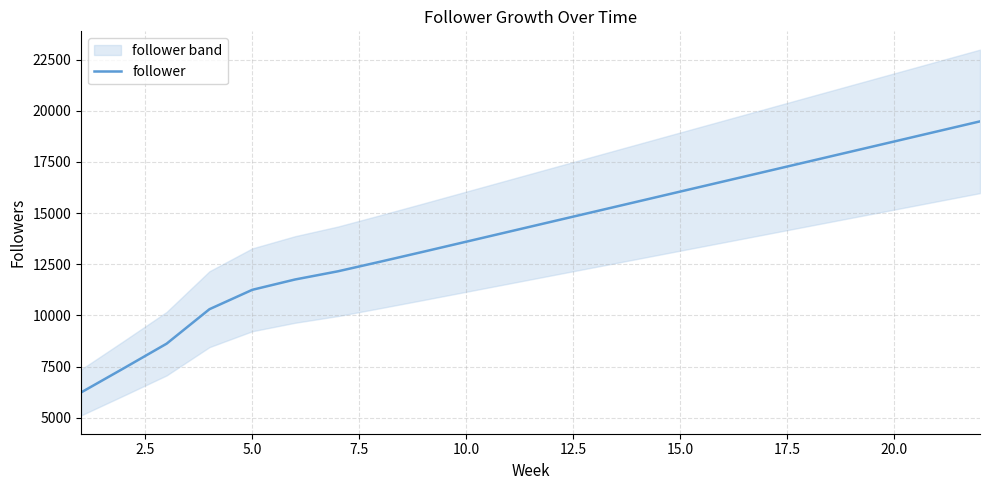

What is the lowest value of the follower series?

6233.3